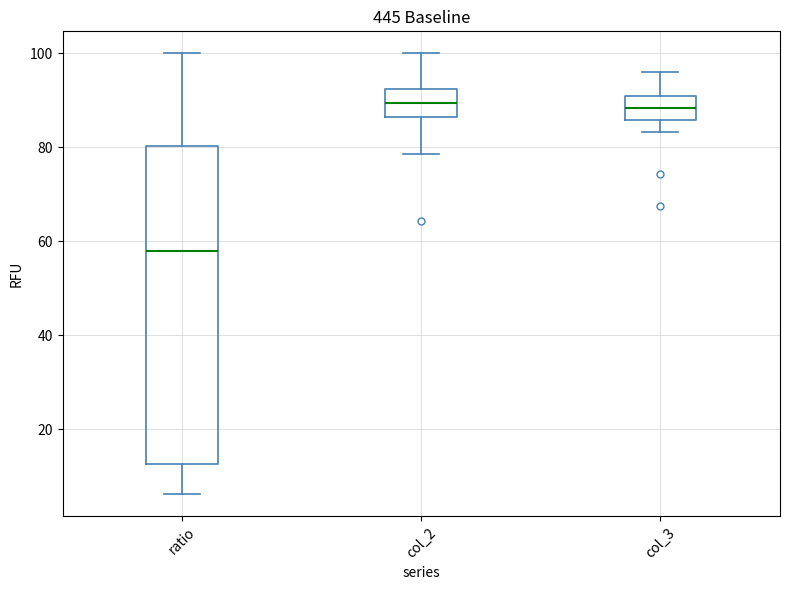

Reading left to right, transcribe this box plot: for each box, give where its median line is, the range the box spans, and where its two whiskers end, as read against the y-axis. The values are not printed on the chart, so give them approximately, as read against the axis.

ratio: median 58, box 12 to 80, whiskers 6 to 100
col_2: median 90, box 86 to 92, whiskers 78 to 100
col_3: median 88, box 86 to 90, whiskers 84 to 96